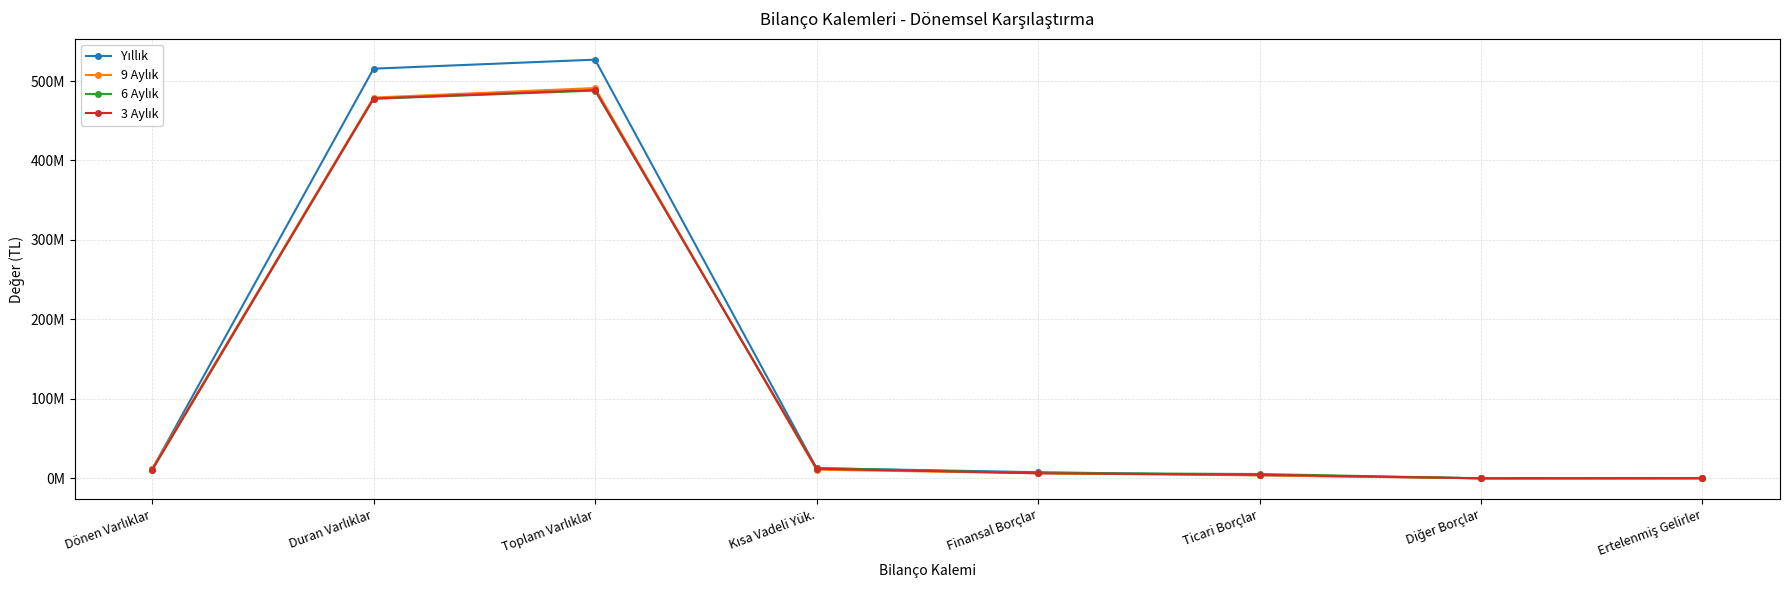

What is the minimum value shown in the chart?

3478